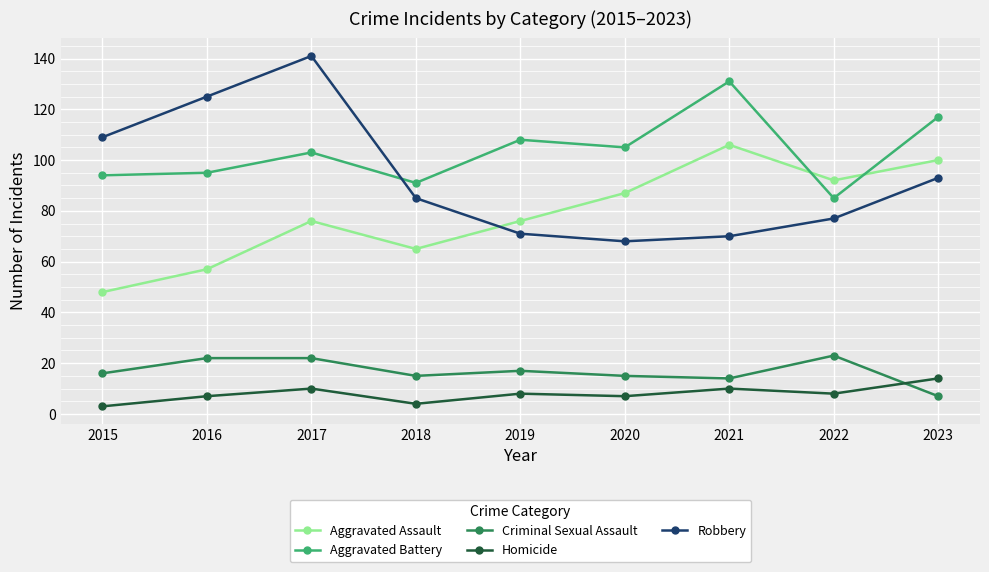

What is the difference between the Criminal Sexual Assault values at 2016 and 2019?

5